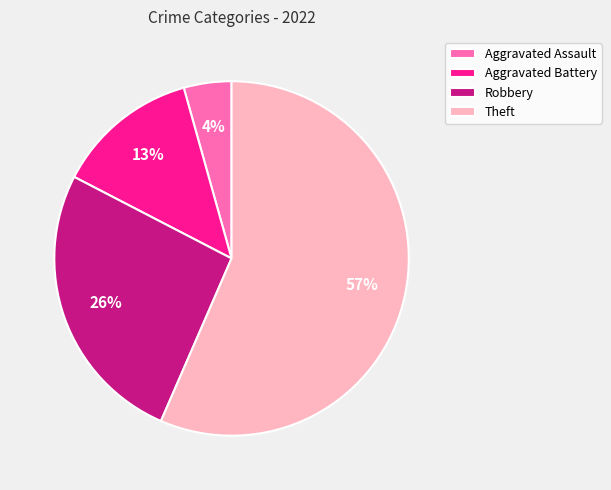

To the nearest percent, what portion does Robbery represent?

26%